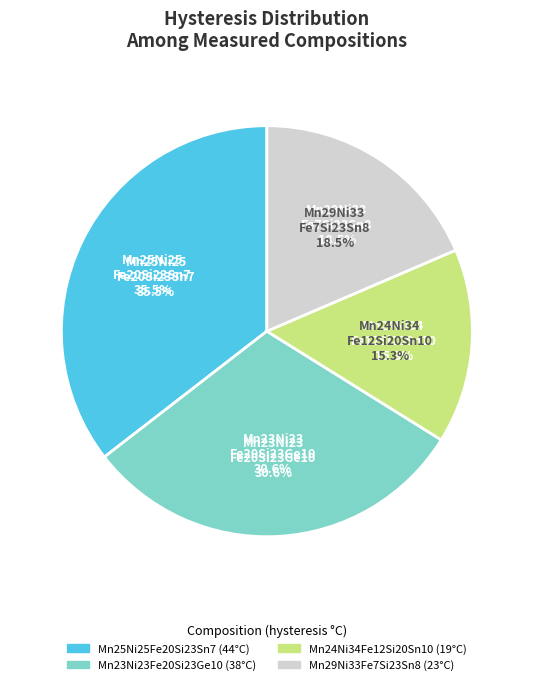

What percentage do Mn23Ni23Fe20Si23Ge10 and Mn25Ni25Fe20Si23Sn7 together represent?

66.1%